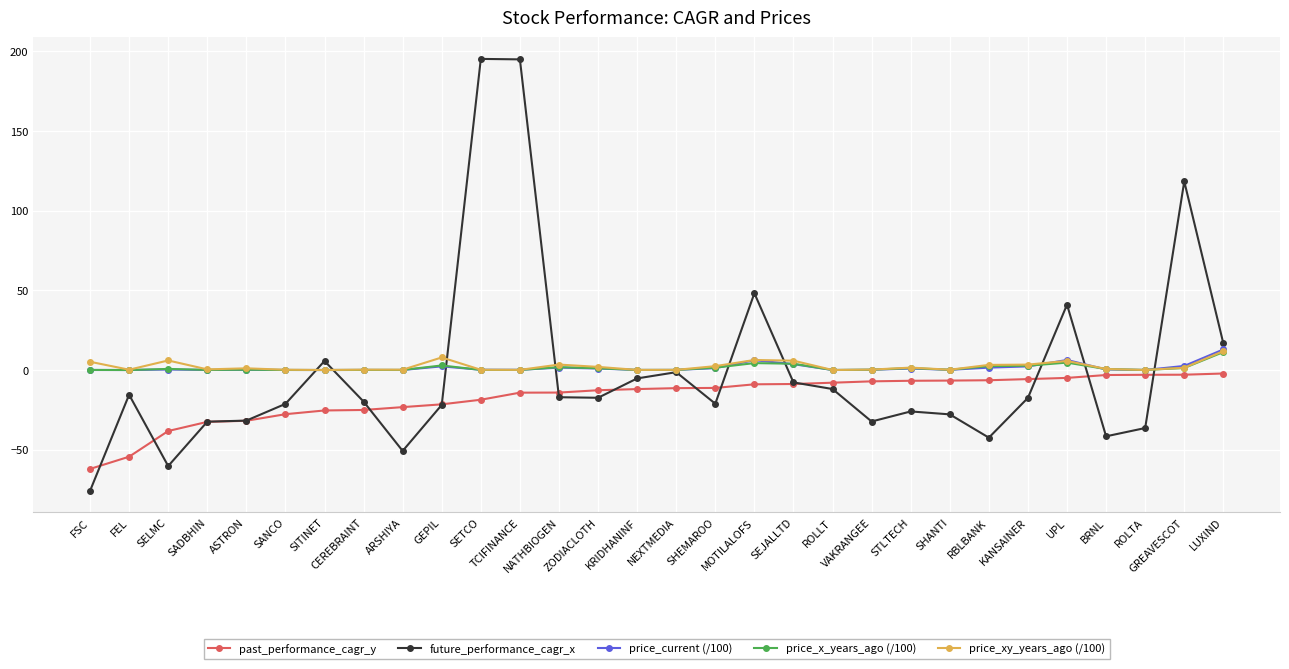

What is the difference between the maximum and minimum values in the past_performance_cagr_y series?

59.9